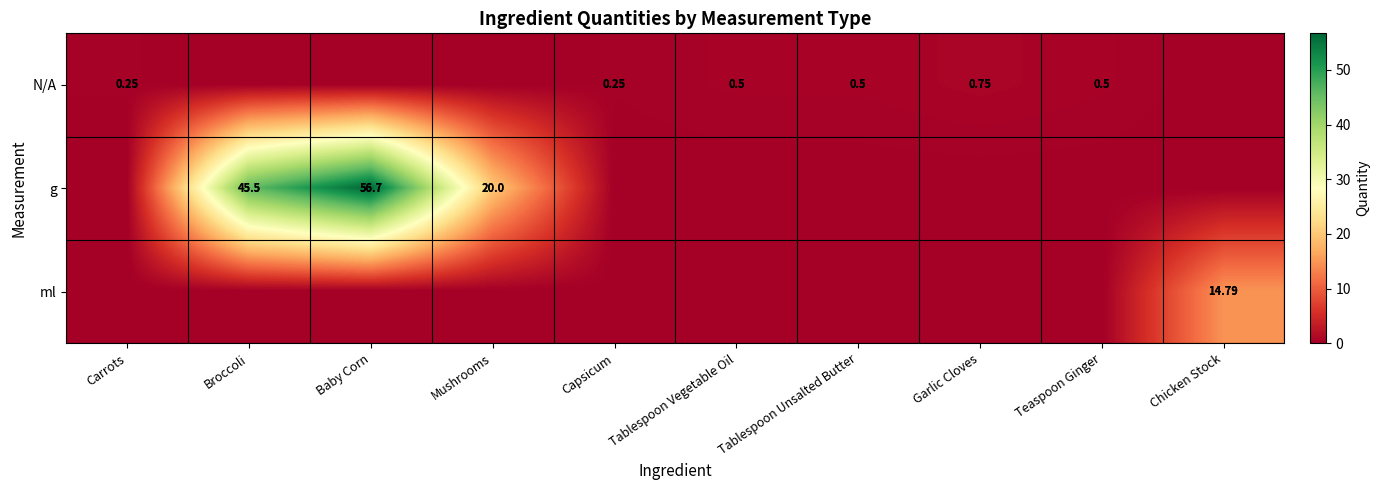

Count the number of categories in the chart.

10